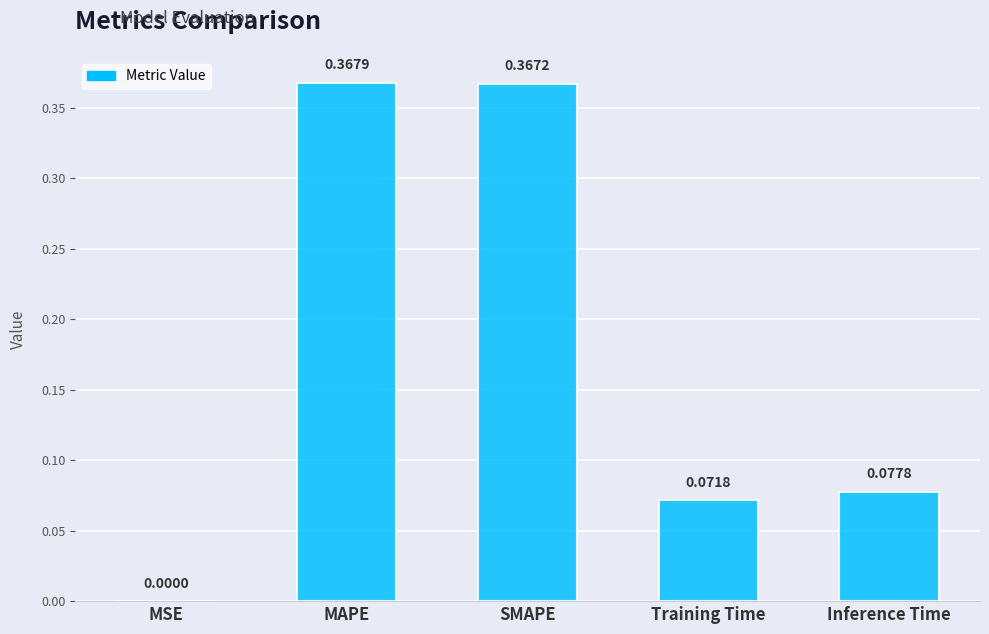

Where is the data nearest to the value 0?

MSE